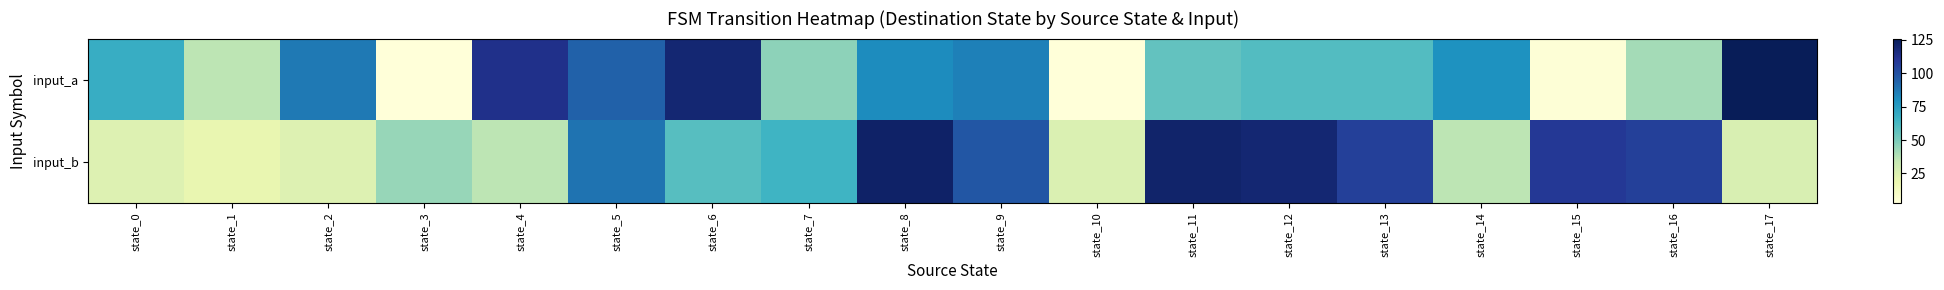

Reading left to right, what are all the values shown in this chart?

input_a: state_0=68	state_1=36	state_2=87	state_3=3	state_4=113	state_5=94	state_6=119	state_7=46	state_8=81	state_9=85	state_10=3	state_11=56	state_12=60	state_13=60	state_14=79	state_15=4	state_16=41	state_17=126
input_b: state_0=25	state_1=20	state_2=25	state_3=44	state_4=36	state_5=89	state_6=59	state_7=65	state_8=122	state_9=98	state_10=26	state_11=121	state_12=119	state_13=106	state_14=36	state_15=109	state_16=106	state_17=27